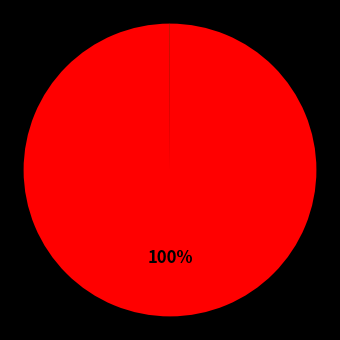

Is there any slice that represents more than half of the pie?

Yes